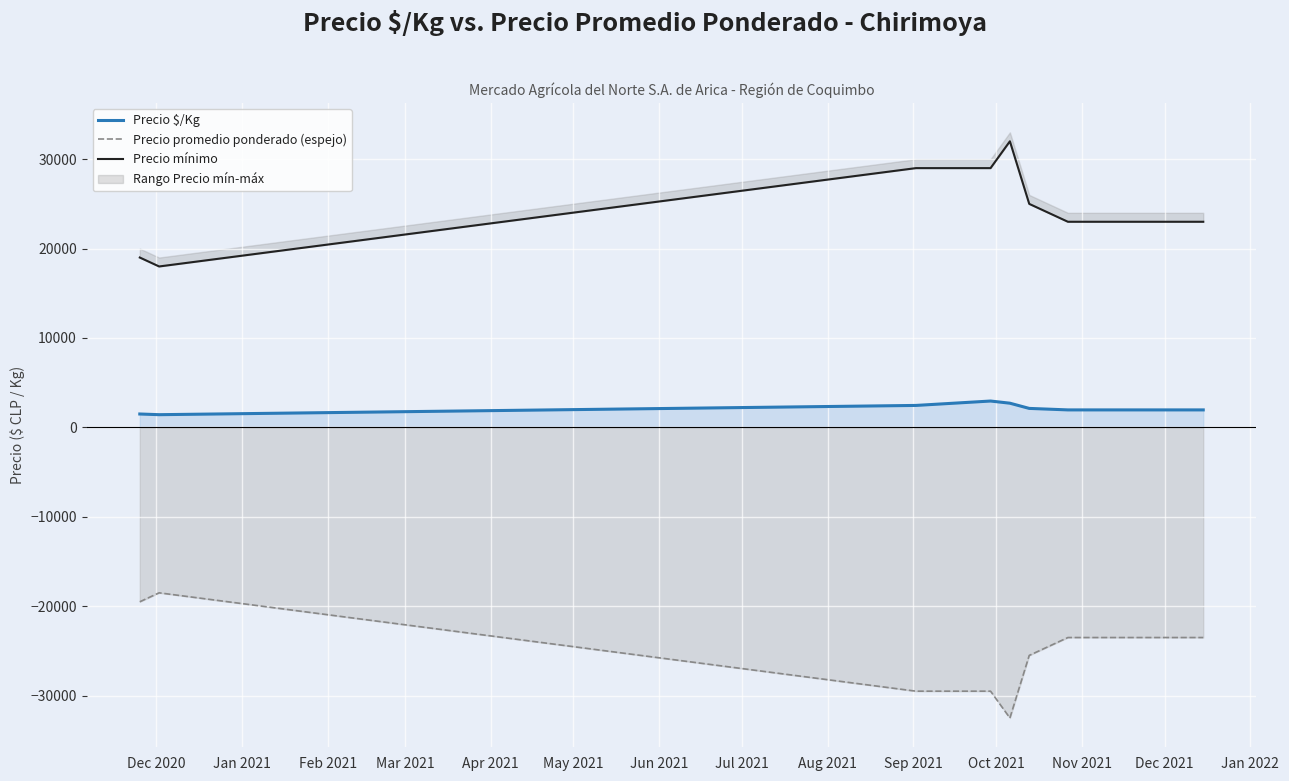

True or false: Precio $/Kg and Precio promedio ponderado (espejo) cross at least once.

False